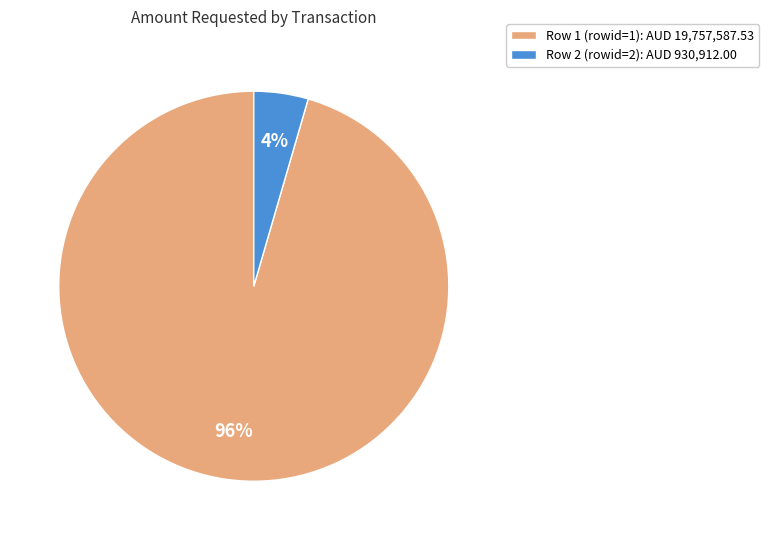

Which slice is the largest?

Row 1